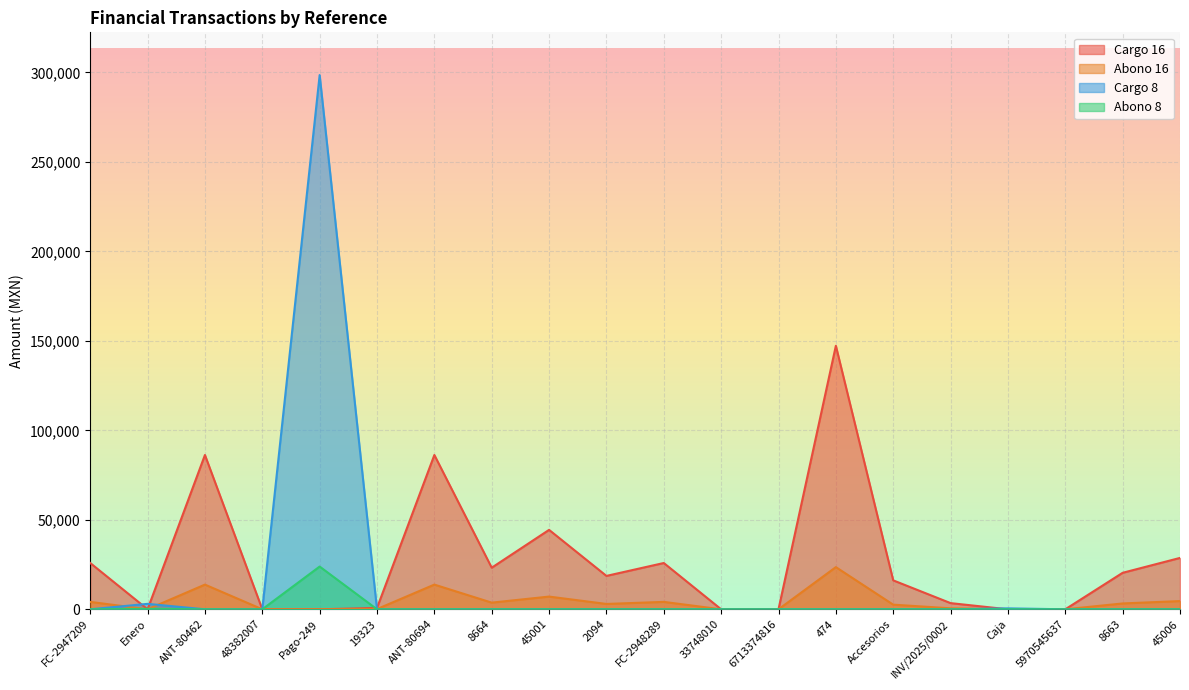

True or false: Abono 8 and Cargo 16 cross at least once.

True